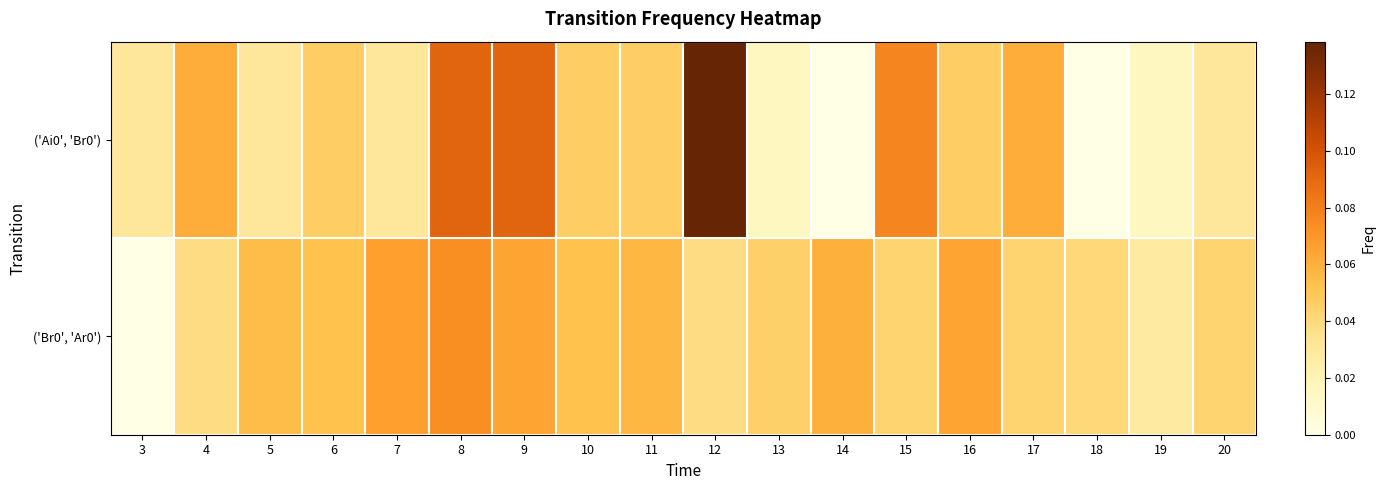

Between 9 and 11, which series saw the biggest shift?

('Ai0', 'Br0')